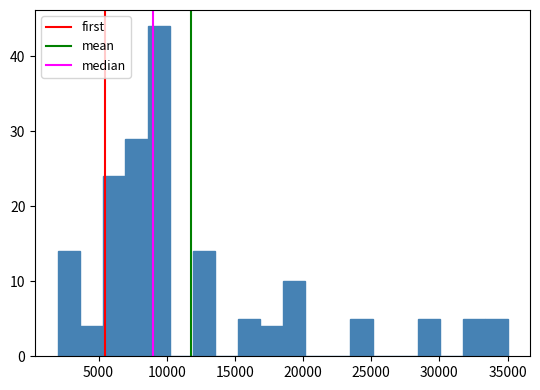

Around what value on the x-axis is the tallest bar? Give the approximate position of its centre, as read against the axis.

9500